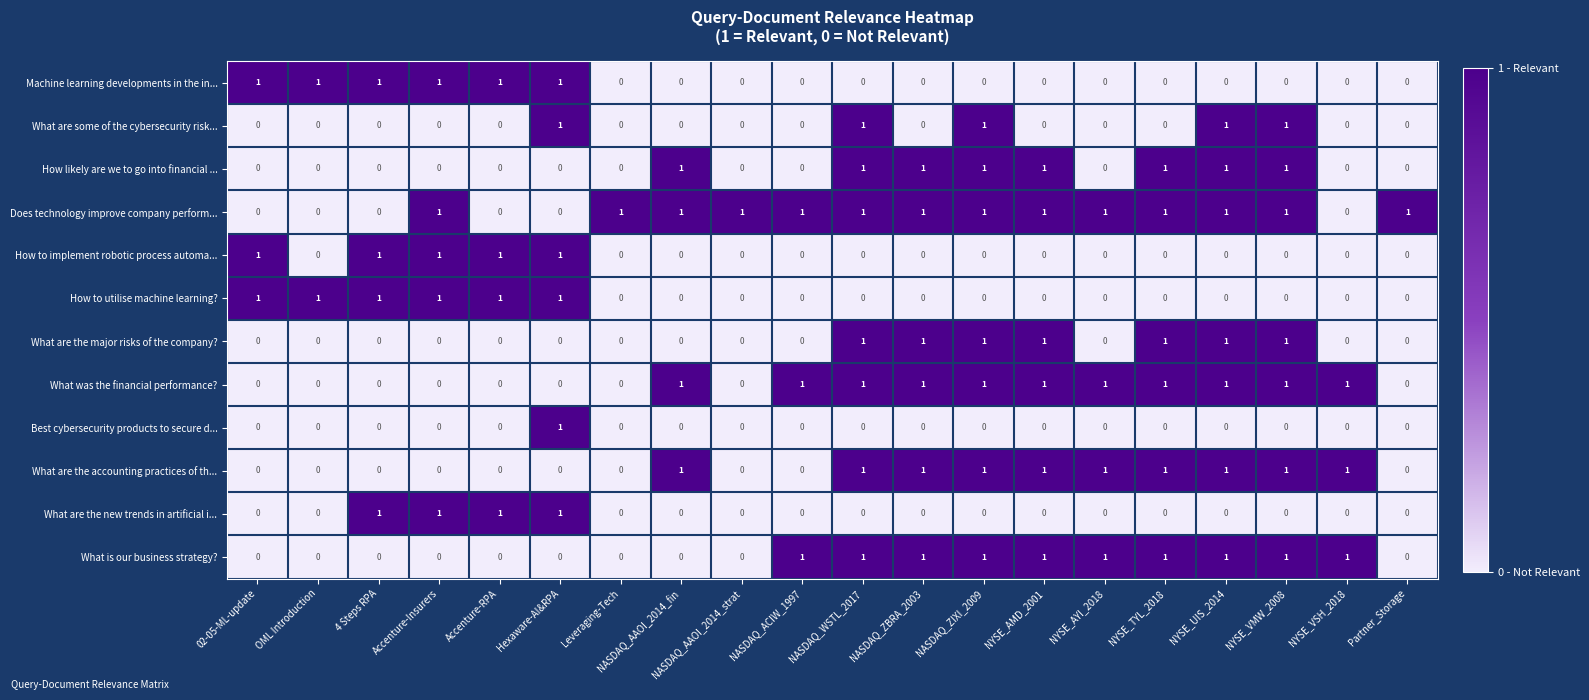

What is the total value across all series at Hexaware-AI&RPA?

6